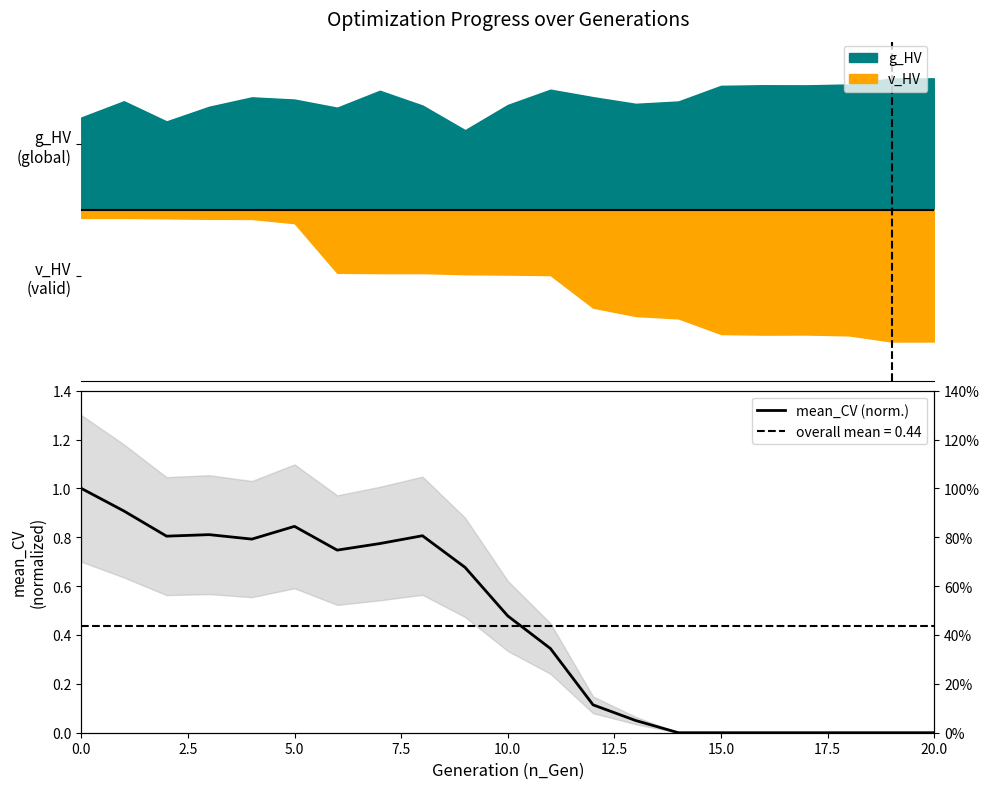

What is the sum of all values?

9.2